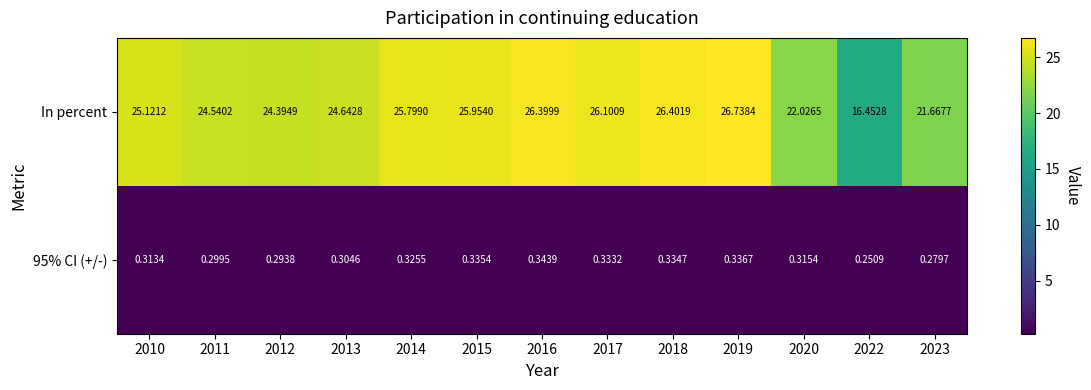

Which series has the largest range (max minus min)?

In percent